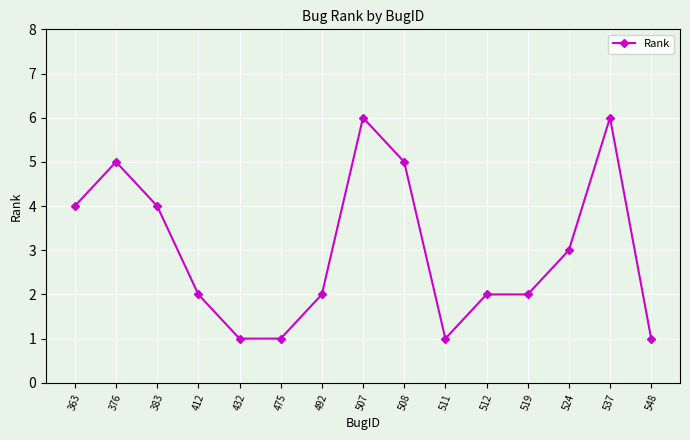

The chart shows a value of 3 at 512. True or false?

False